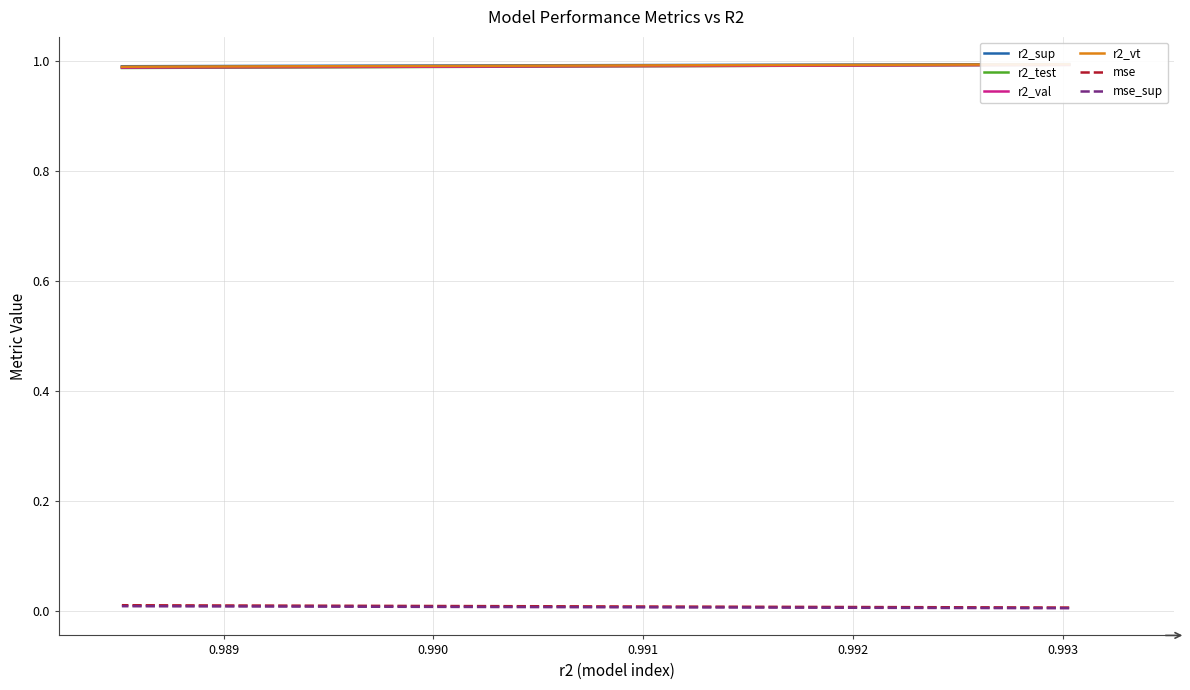

True or false: mse and mse_sup cross at least once.

False